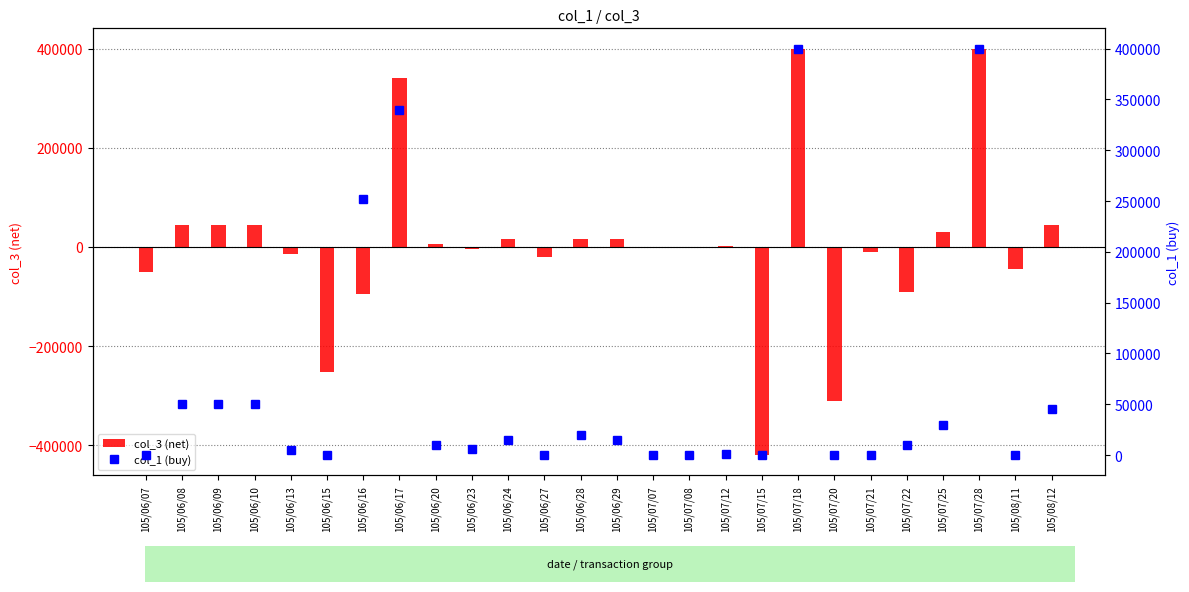

Are the bars horizontal?

No